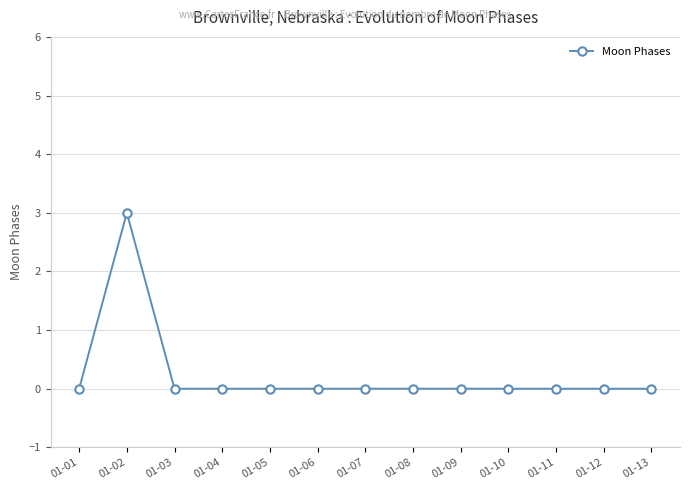

Which category has the highest value across all series?

01-02